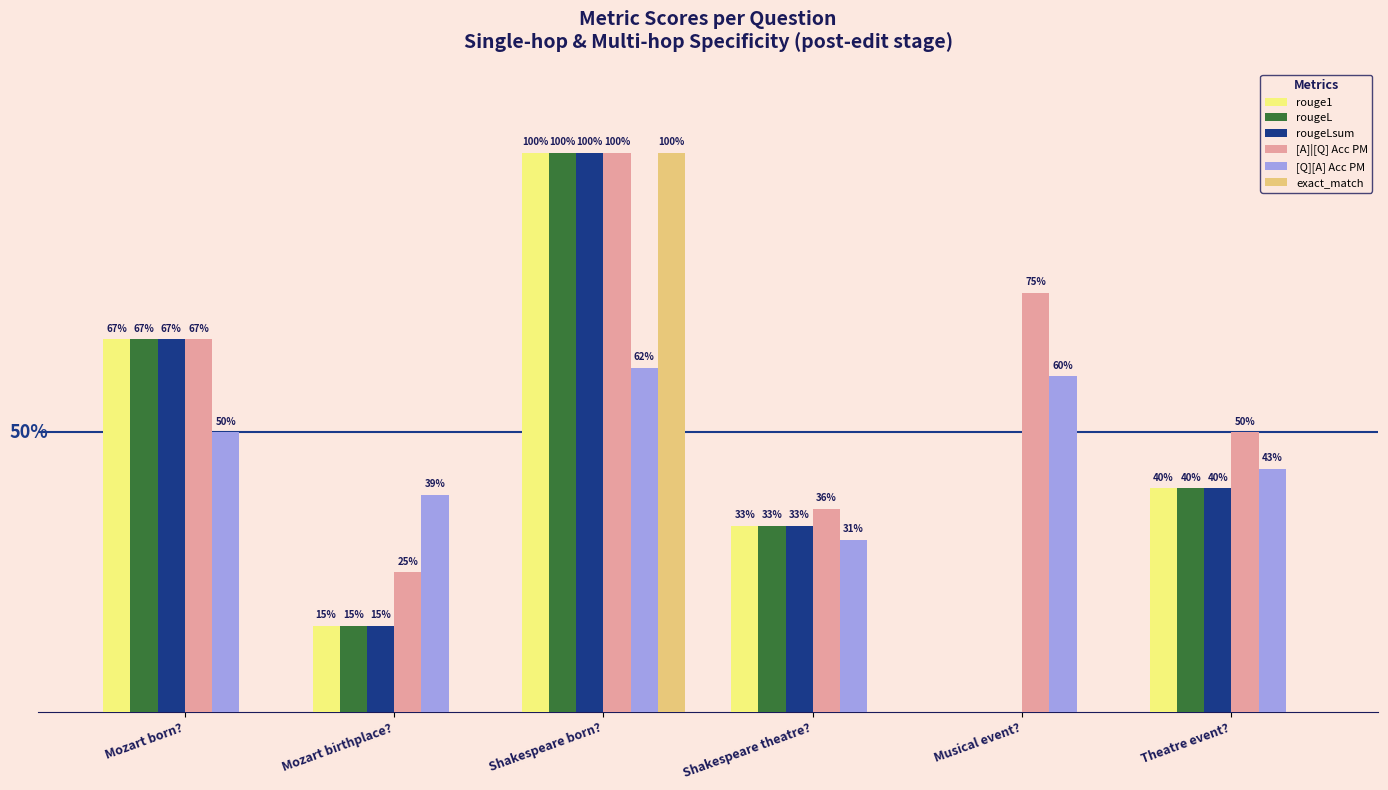

Reading left to right, list all the values displayed in this chart.

rouge1: Mozart born?=0.7	Mozart birthplace?=0.2	Shakespeare born?=1.0	Shakespeare theatre?=0.3	Musical event?=0.0	Theatre event?=0.4
rougeL: Mozart born?=0.7	Mozart birthplace?=0.2	Shakespeare born?=1.0	Shakespeare theatre?=0.3	Musical event?=0.0	Theatre event?=0.4
rougeLsum: Mozart born?=0.7	Mozart birthplace?=0.2	Shakespeare born?=1.0	Shakespeare theatre?=0.3	Musical event?=0.0	Theatre event?=0.4
[A]|[Q] Acc PM: Mozart born?=0.7	Mozart birthplace?=0.2	Shakespeare born?=1.0	Shakespeare theatre?=0.4	Musical event?=0.8	Theatre event?=0.5
[Q][A] Acc PM: Mozart born?=0.5	Mozart birthplace?=0.4	Shakespeare born?=0.6	Shakespeare theatre?=0.3	Musical event?=0.6	Theatre event?=0.4
exact_match: Mozart born?=0.0	Mozart birthplace?=0.0	Shakespeare born?=1.0	Shakespeare theatre?=0.0	Musical event?=0.0	Theatre event?=0.0